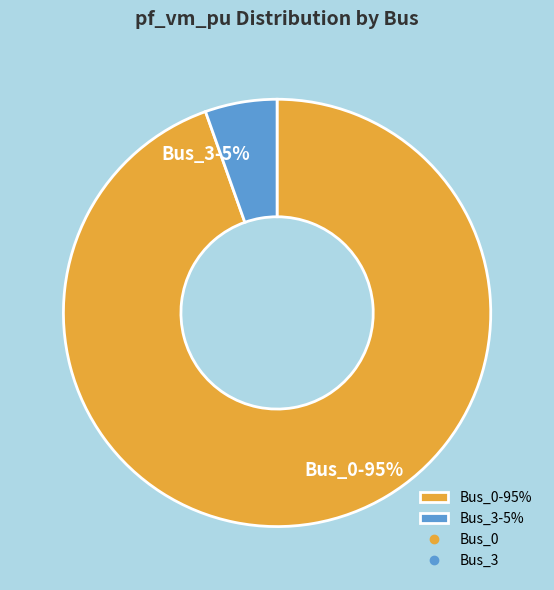

Which category has the smallest portion of the pie?

Bus_3-5%